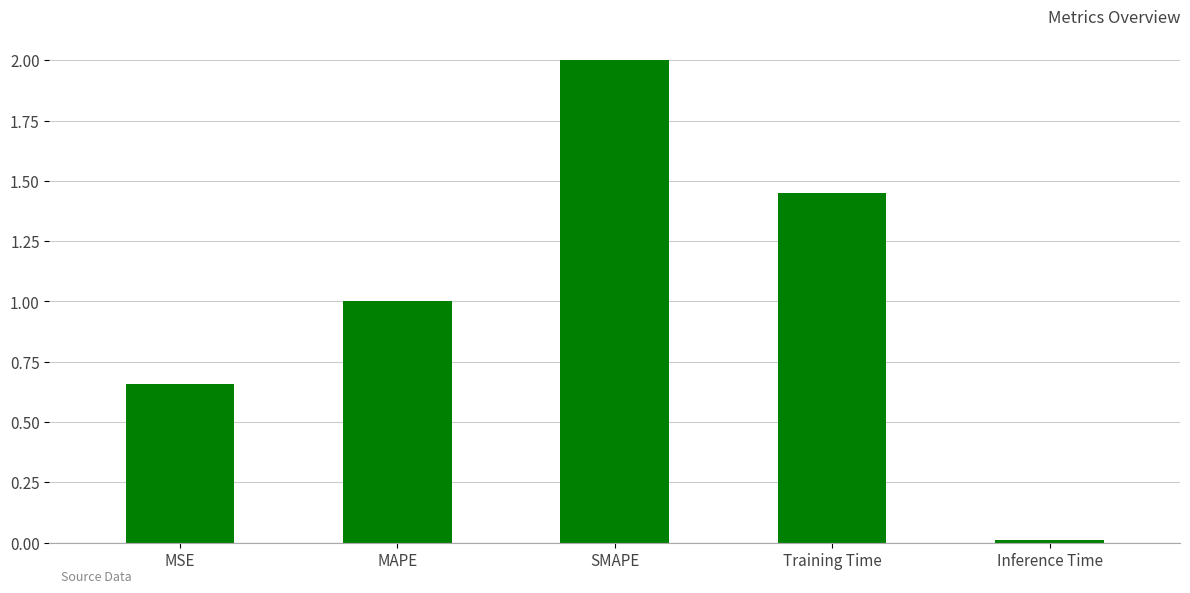

Is it true that the value at Inference Time is 0.0?

True